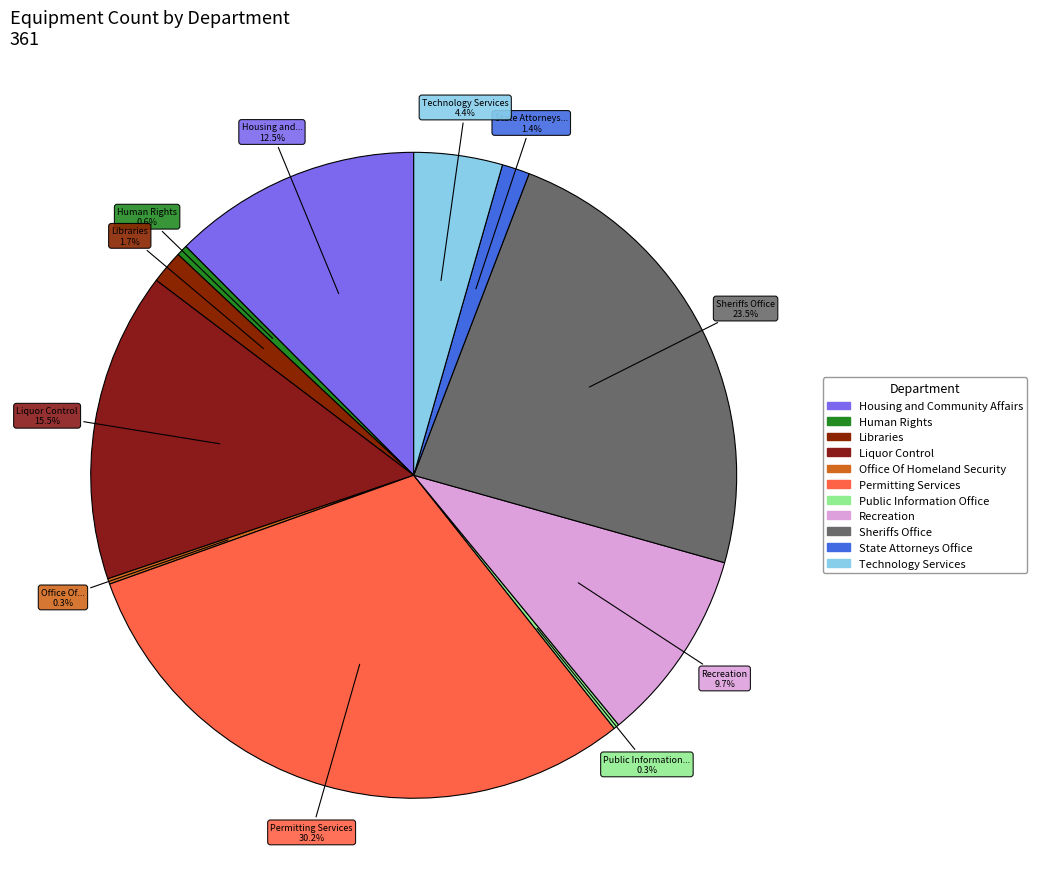

What is the change in value from Libraries to Recreation?

+29